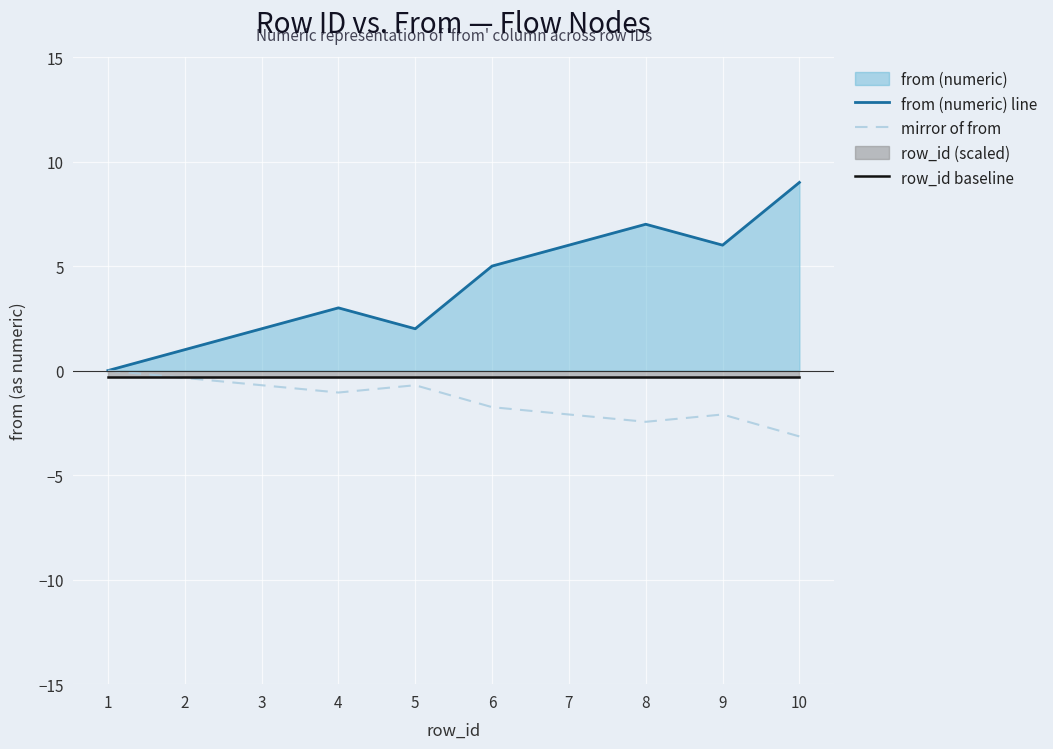

True or false: mirror of from has more than 2 interior local peaks.

False